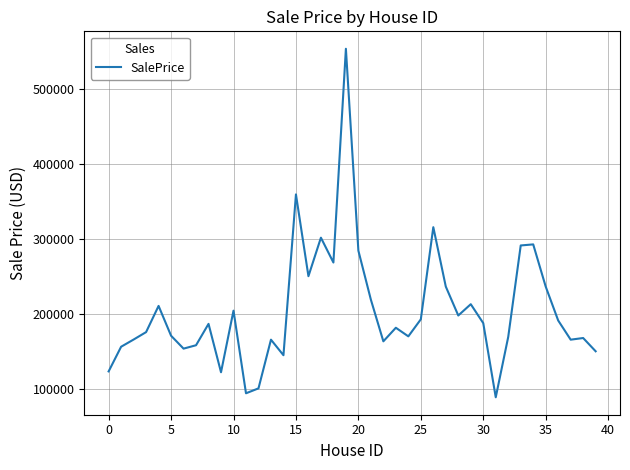

What is the smallest value displayed?

89262